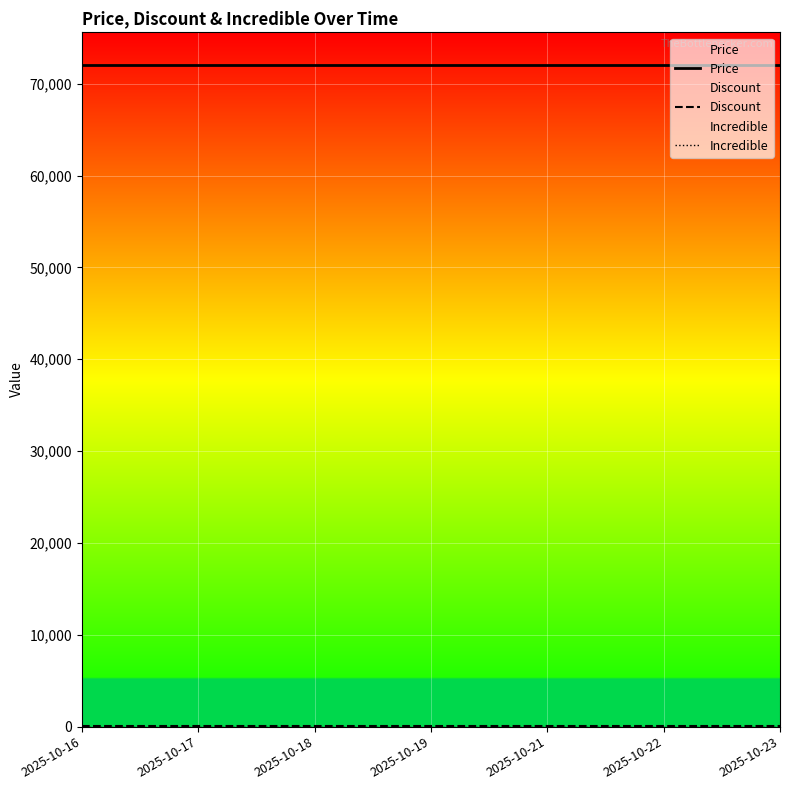

What value does the Discount series have at 2025-10-22?

28